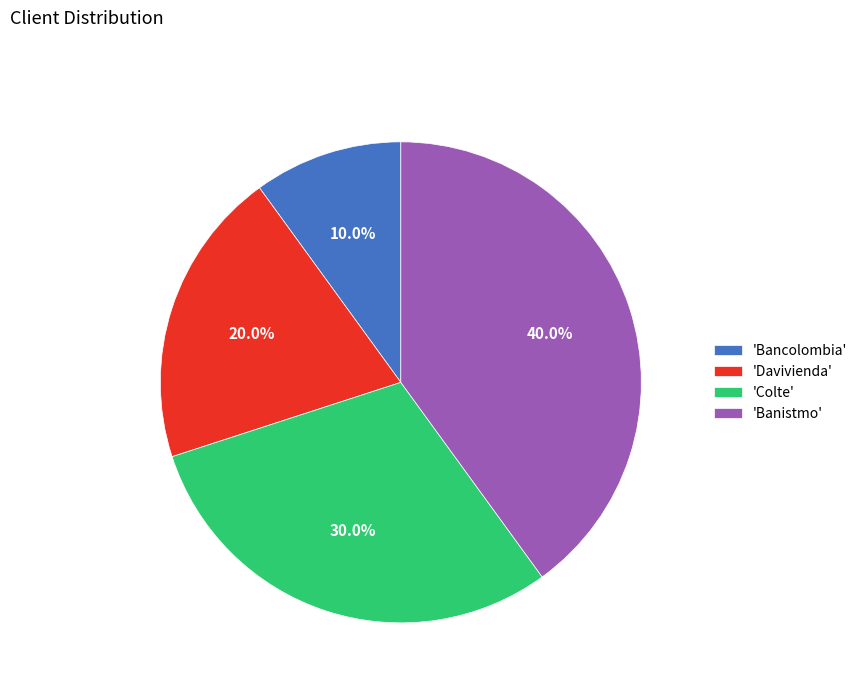

Does any single category account for the majority?

No